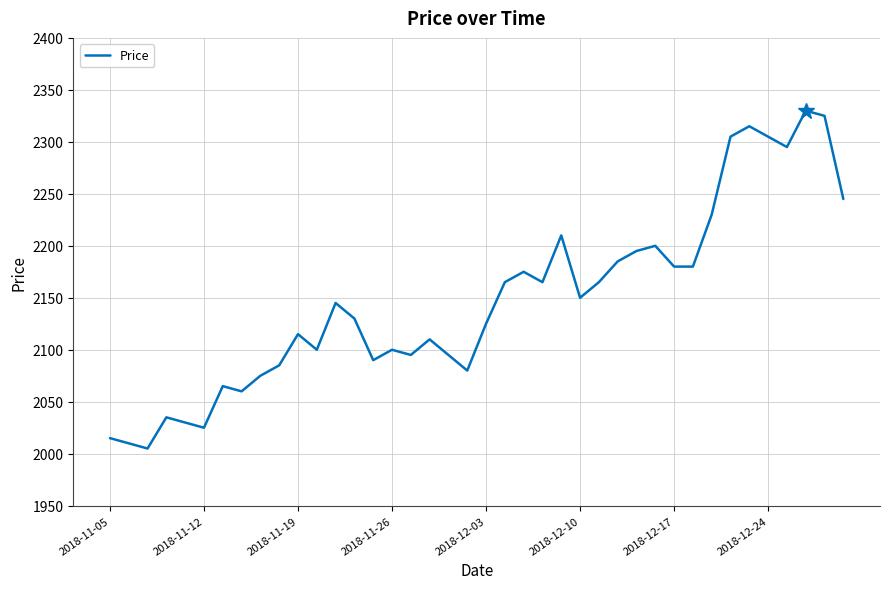

What is the minimum value shown in the chart?

2005